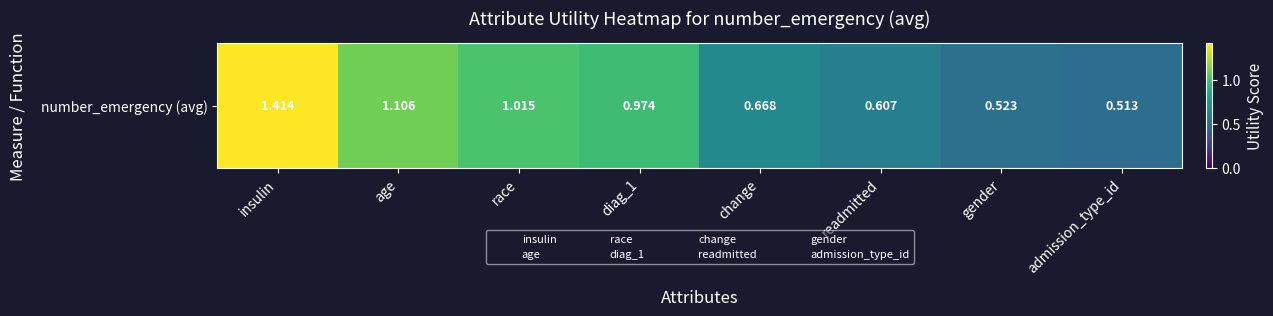

What is the sum of all values?

6.8